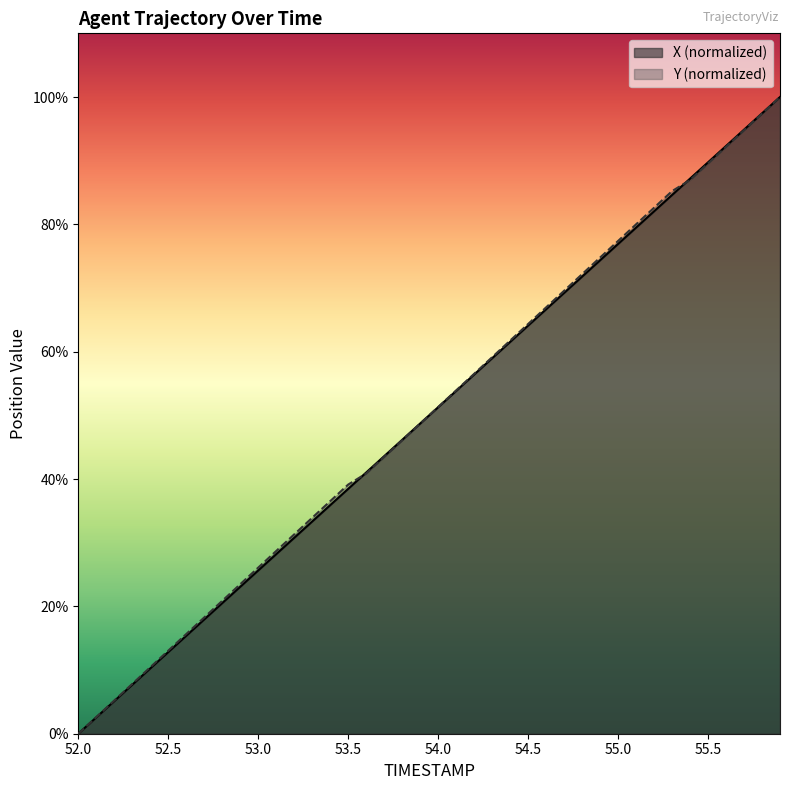

True or false: X has more than 0 interior local peaks.

False